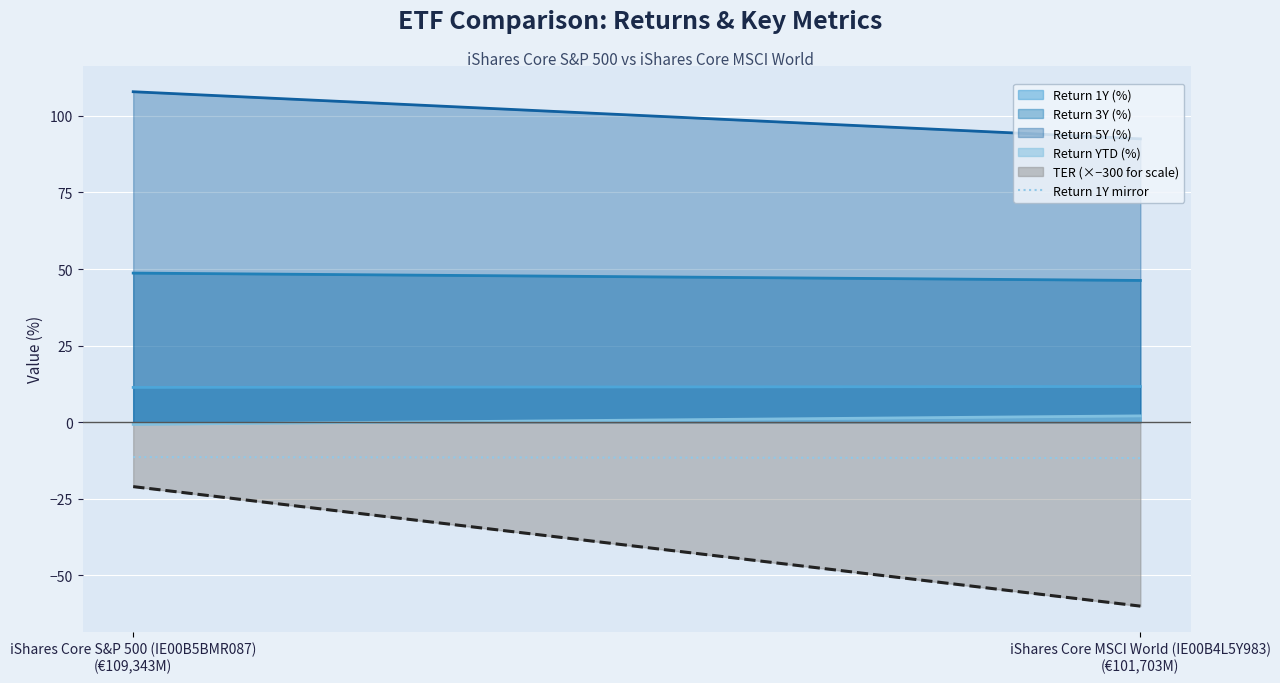

Between iShares Core MSCI World (IE00B4L5Y983)
(€101,703M) and iShares Core S&P 500 (IE00B5BMR087)
(€109,343M), which is larger?

iShares Core S&P 500 (IE00B5BMR087)
(€109,343M)